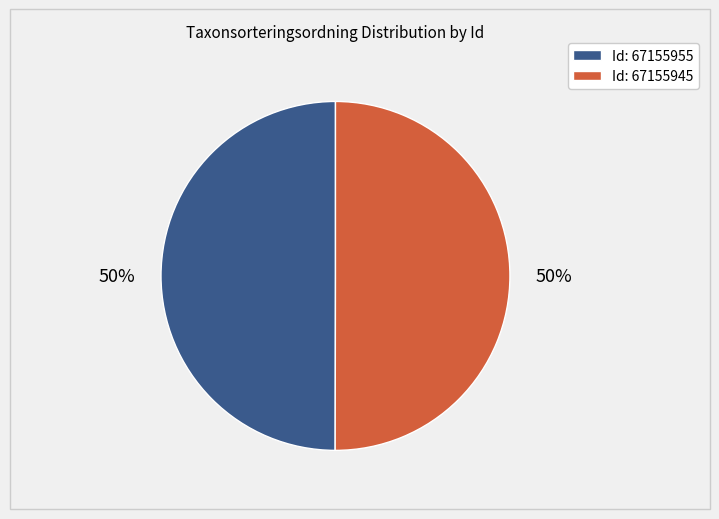

To the nearest percent, what is the average slice percentage?

50%